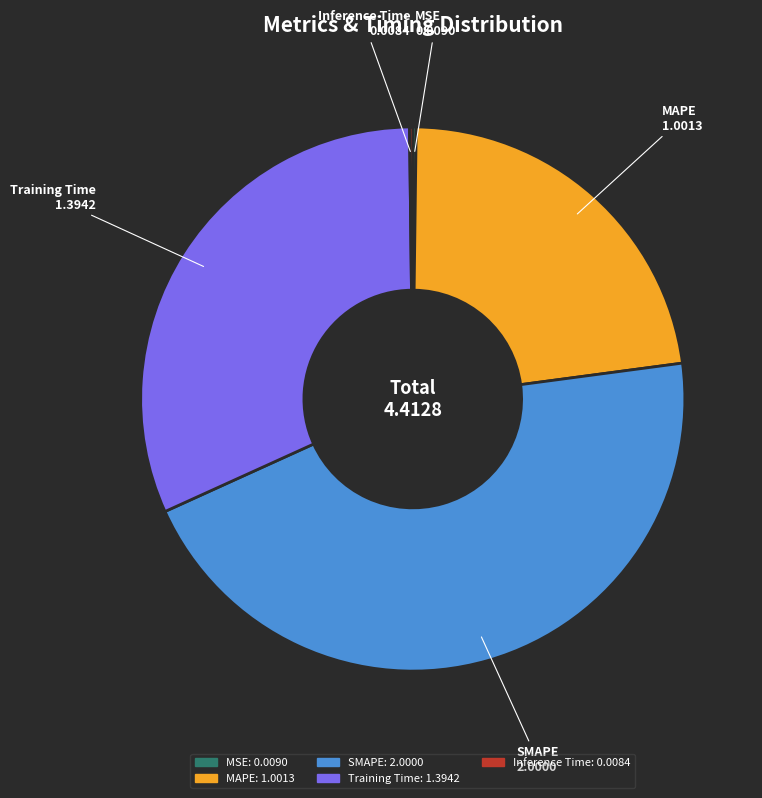

Which slice is the largest?

SMAPE